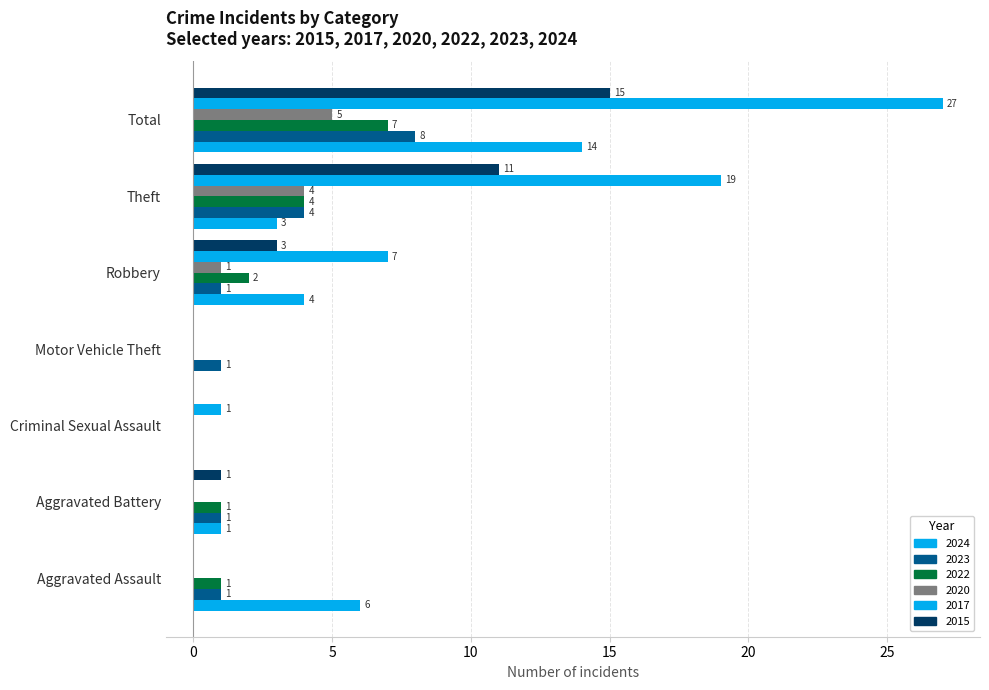

What is the label of the 6th bar from the left?

Theft